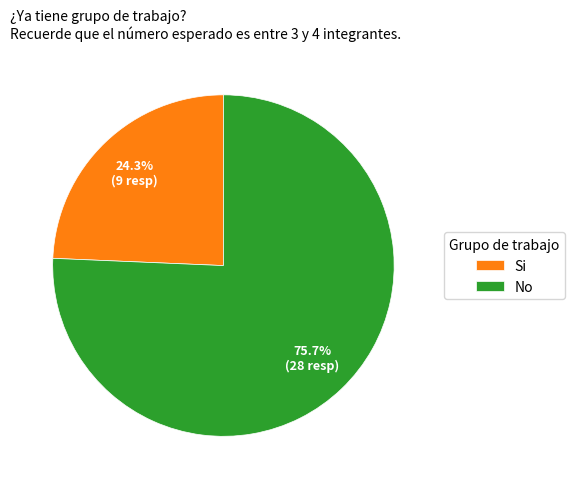

Between Si and No, which is larger?

No